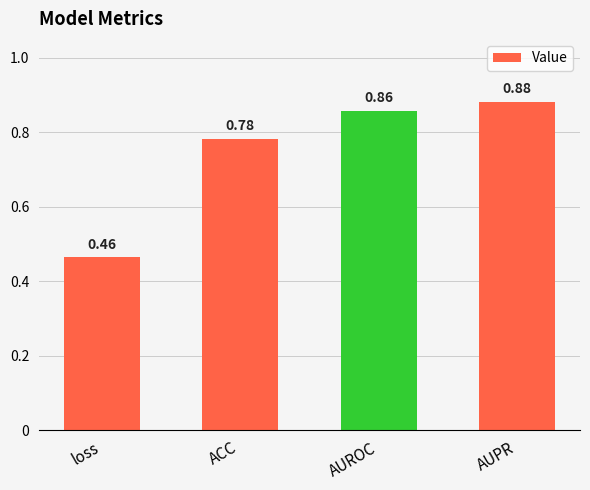

Rank the categories by value from lowest to highest.

loss, ACC, AUROC, AUPR